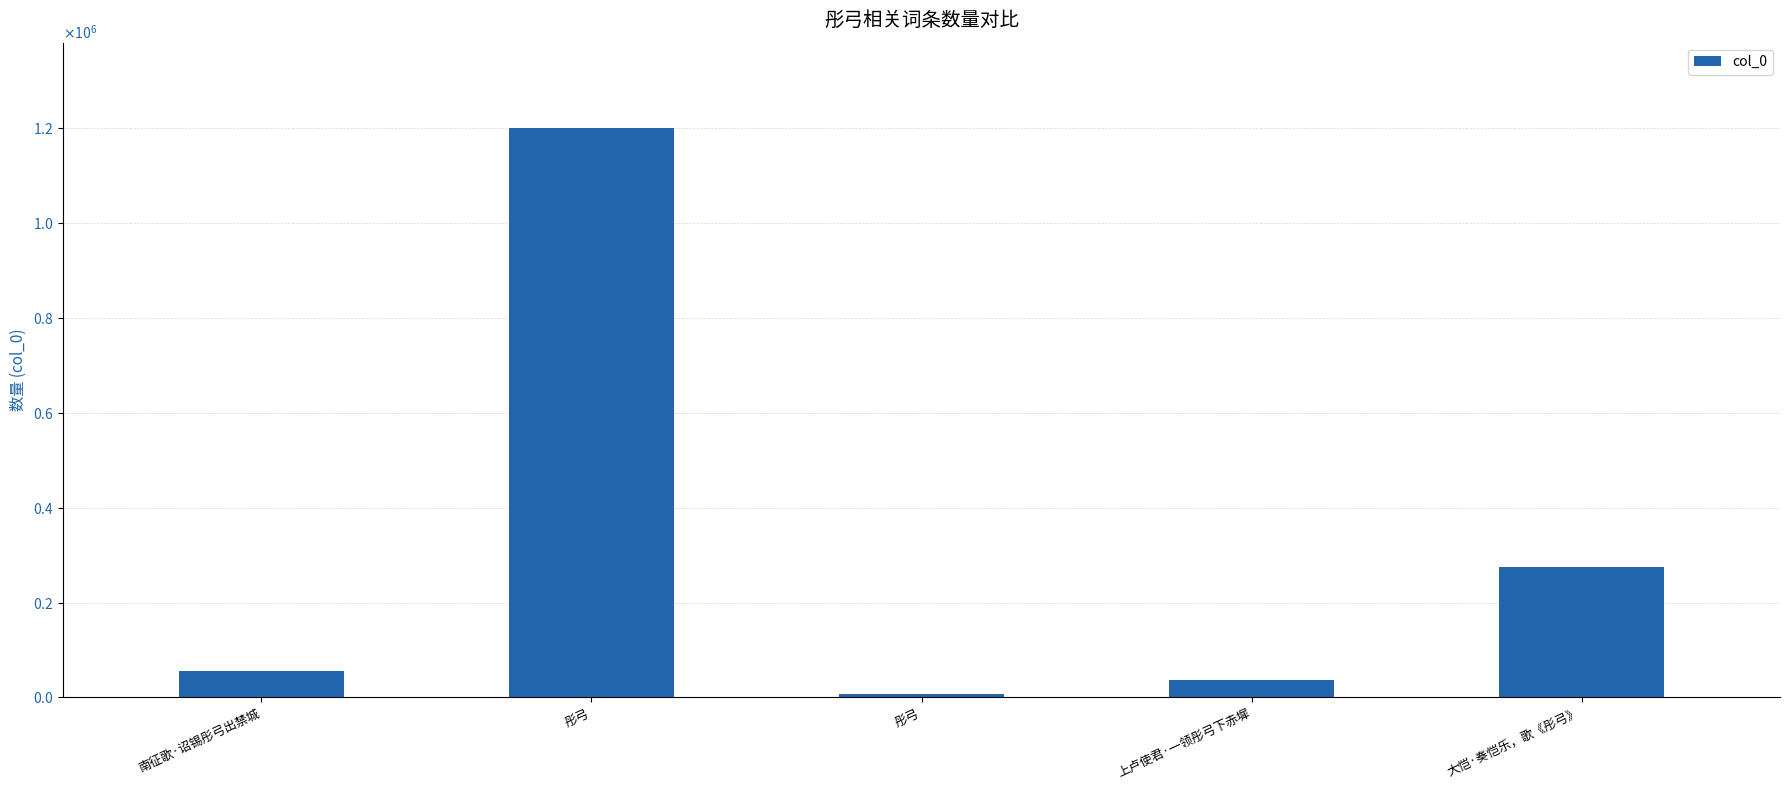

The value at 彤弓 is 1199983. True or false?

True